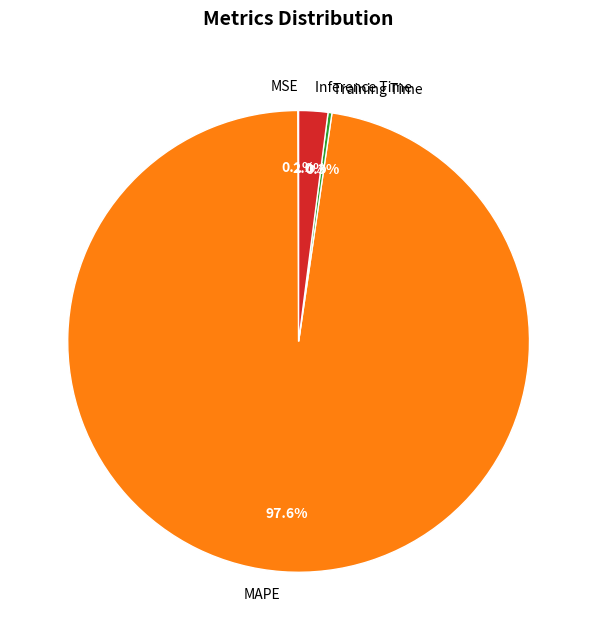

Which category accounts for the majority?

MAPE